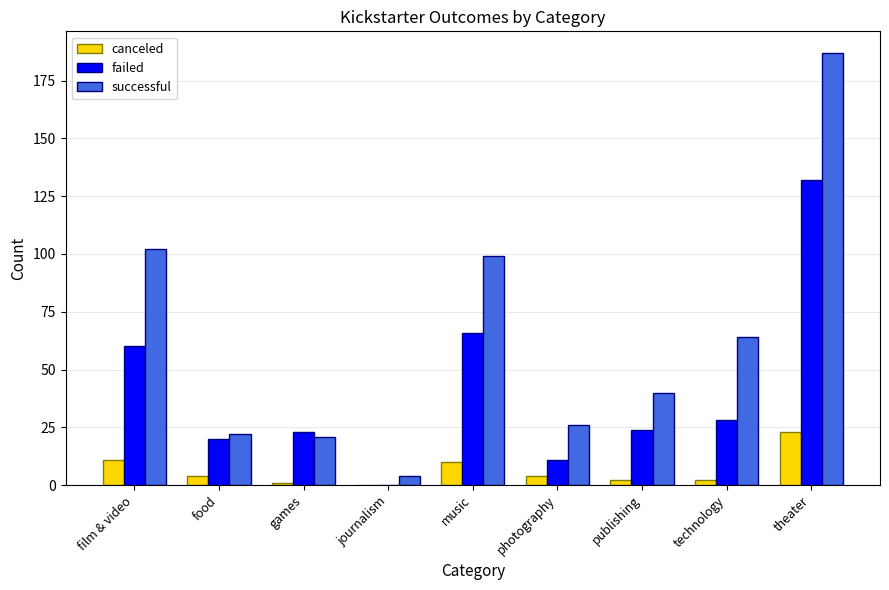

Reading right to left, what are all the values shown in this chart?

canceled: theater=23	technology=2	publishing=2	photography=4	music=10	journalism=0	games=1	food=4	film & video=11
failed: theater=132	technology=28	publishing=24	photography=11	music=66	journalism=0	games=23	food=20	film & video=60
successful: theater=187	technology=64	publishing=40	photography=26	music=99	journalism=4	games=21	food=22	film & video=102